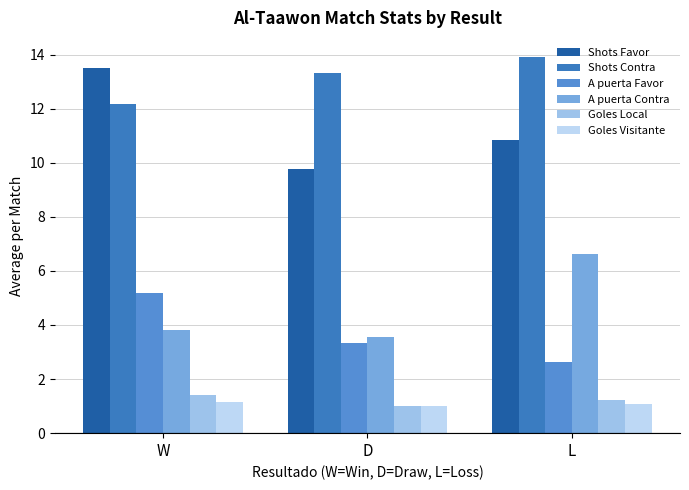

What is the maximum value for A puerta Favor?

5.2